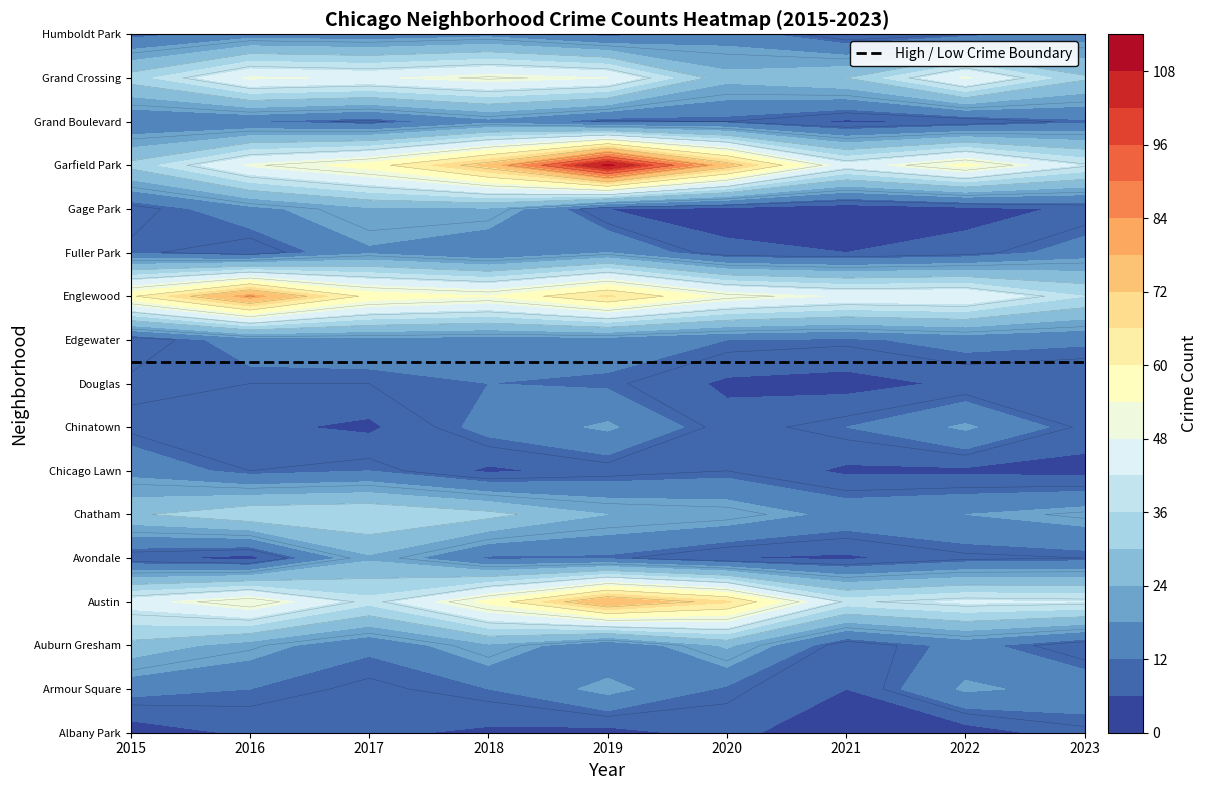

What is the minimum value for Englewood?

36